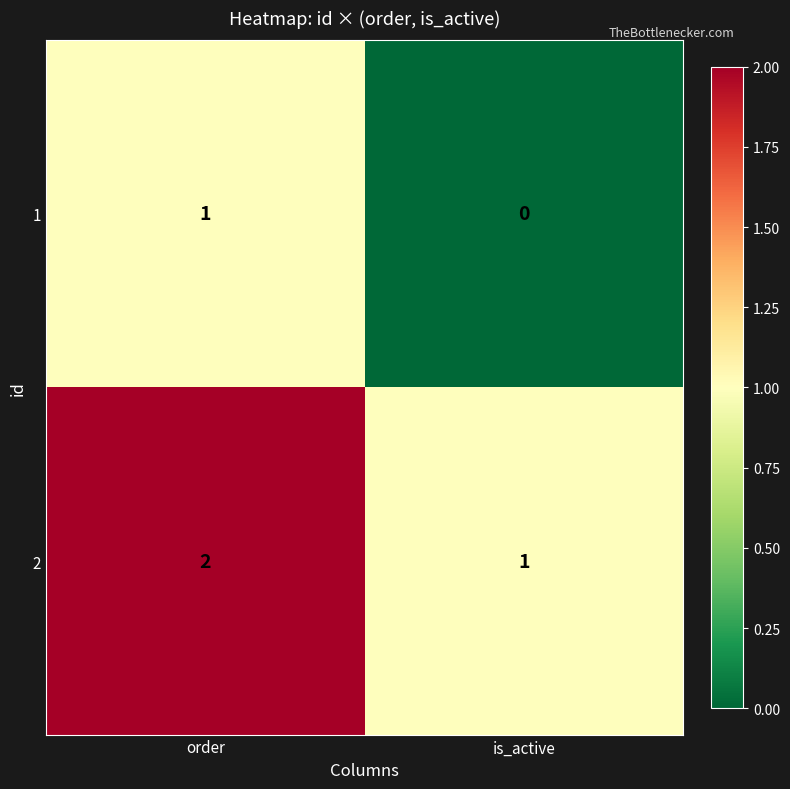

Which category has the lowest value in the 1 series?

is_active